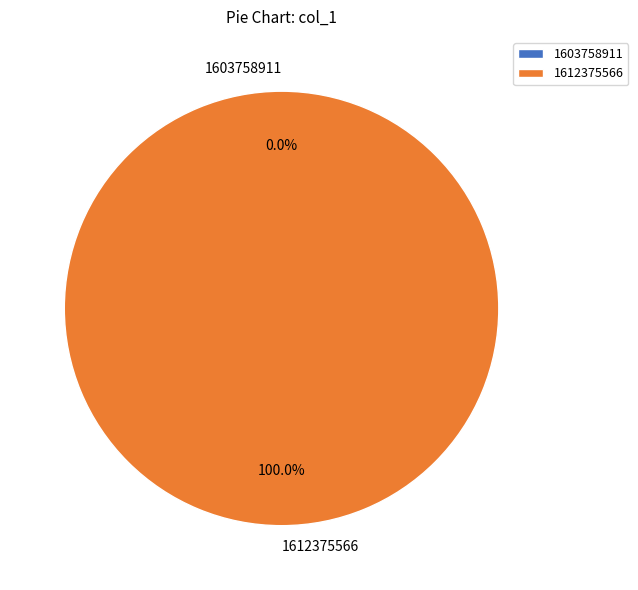

How many slices are in this pie chart?

2